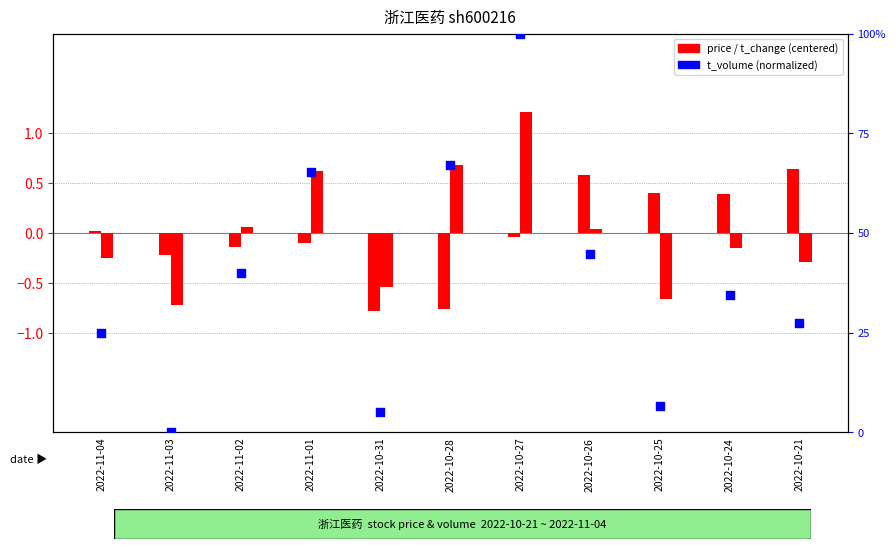

Which series has the widest spread of Y values?

t_volume (norm)